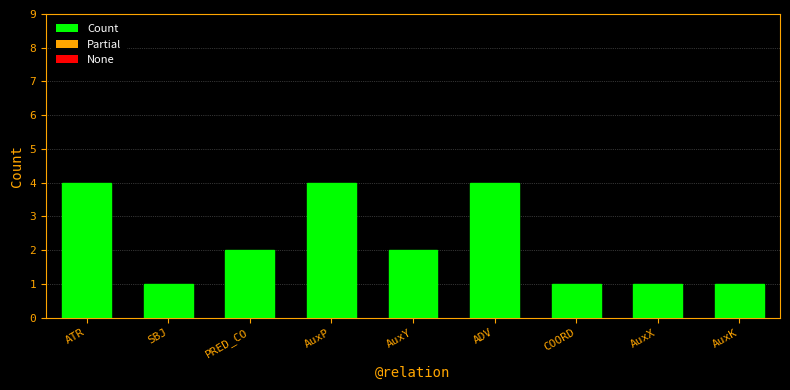

True or false: the data shows 4 at AuxP.

True